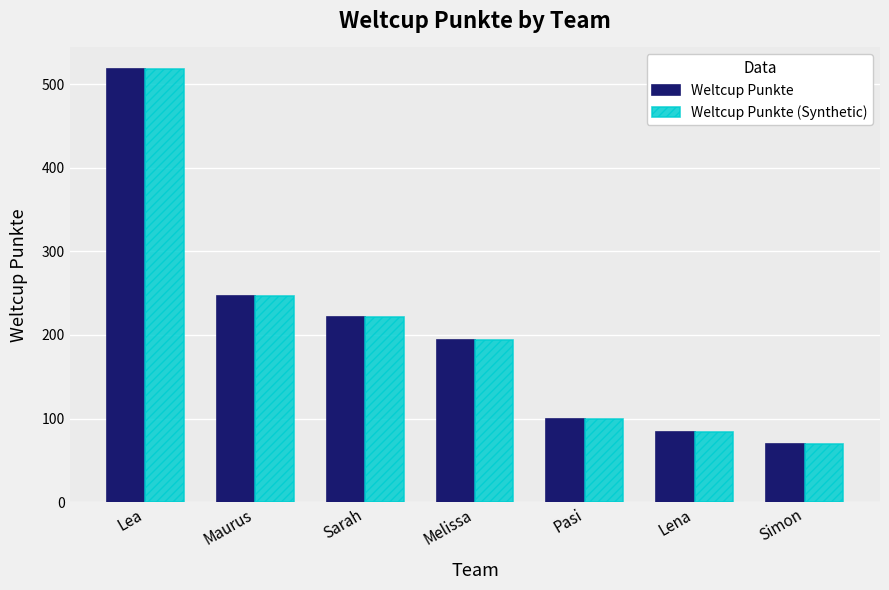

What are all the series names shown in the legend?

Weltcup Punkte, Weltcup Punkte (Synthetic)